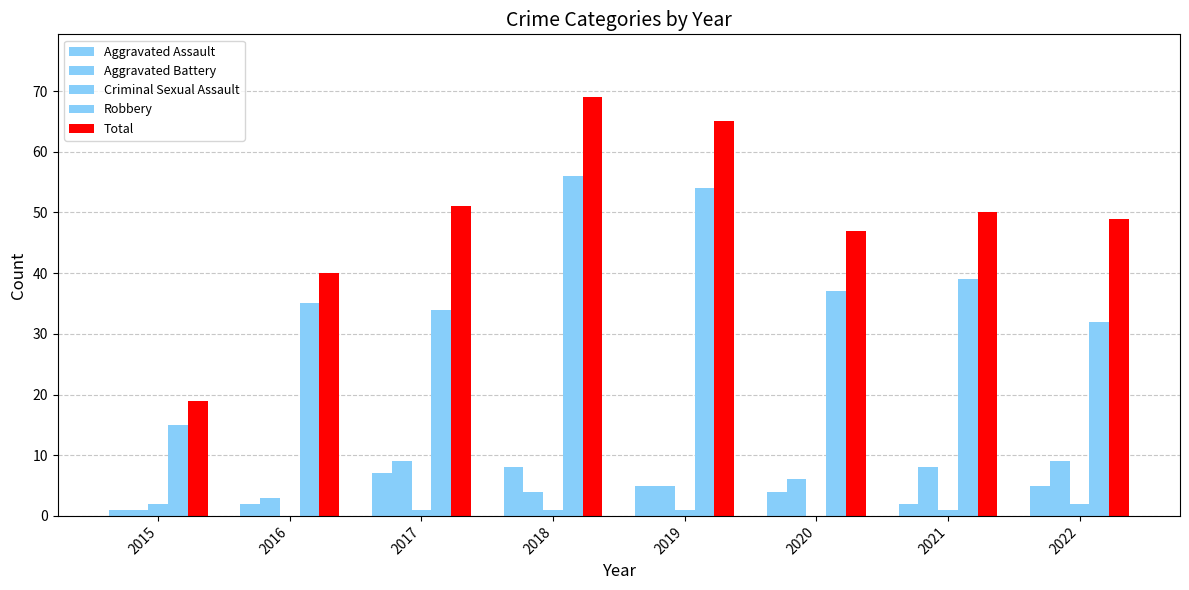

How many categories are shown in the chart?

8